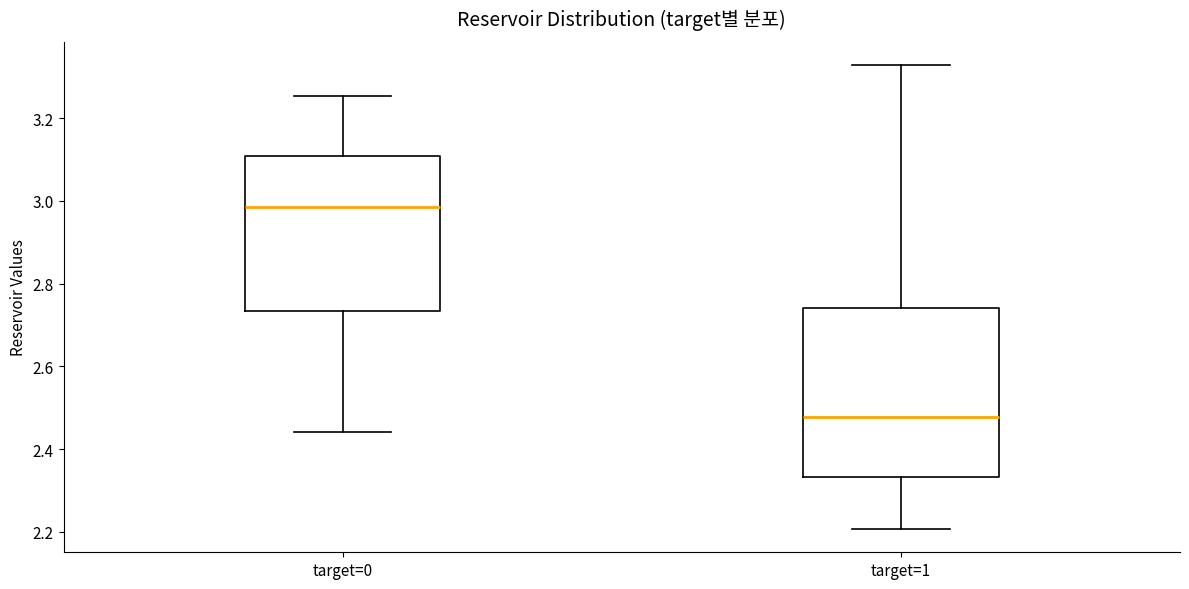

Reading left to right, read every box against the y-axis: the position of its median line, the range the box covers, and the ends of its whiskers. The values are not printed on the chart, so give them approximately, as read against the axis.

target=0: median 2.98, box 2.74 to 3.10, whiskers 2.44 to 3.26
target=1: median 2.48, box 2.34 to 2.74, whiskers 2.20 to 3.32